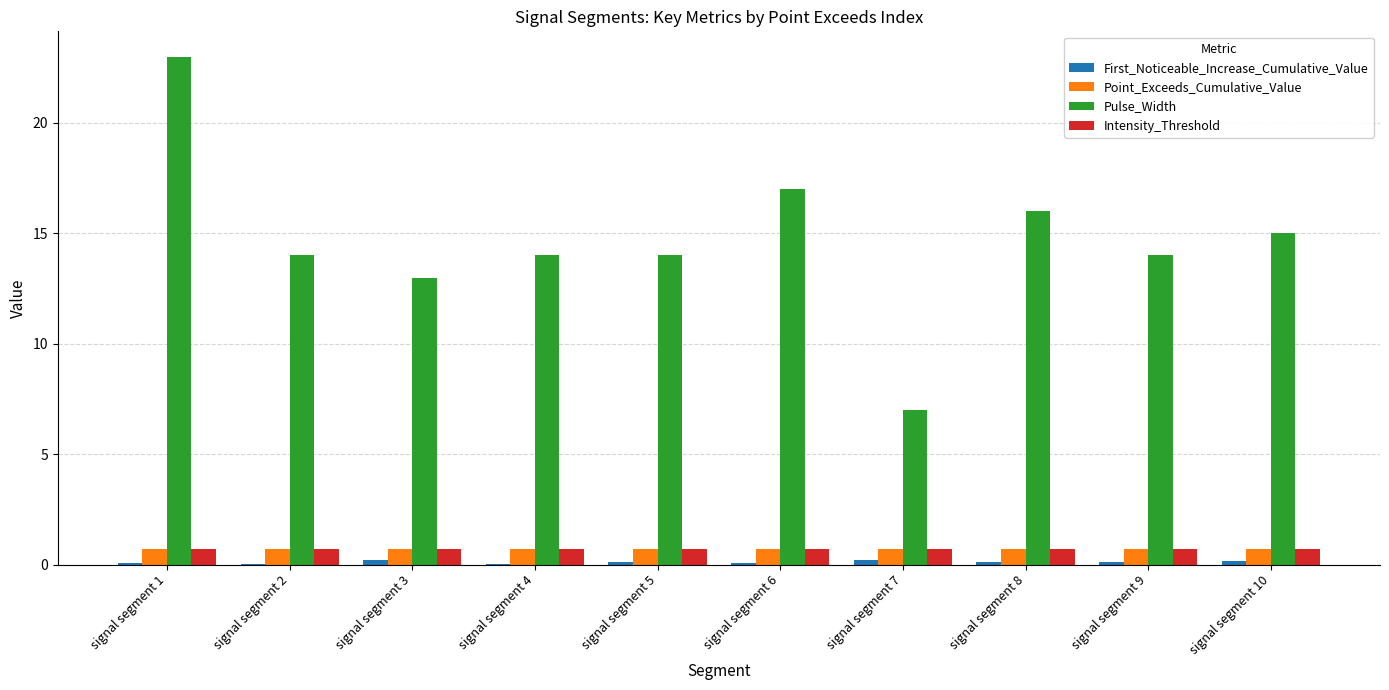

At which category does the chart reach its peak across all series?

signal segment 1